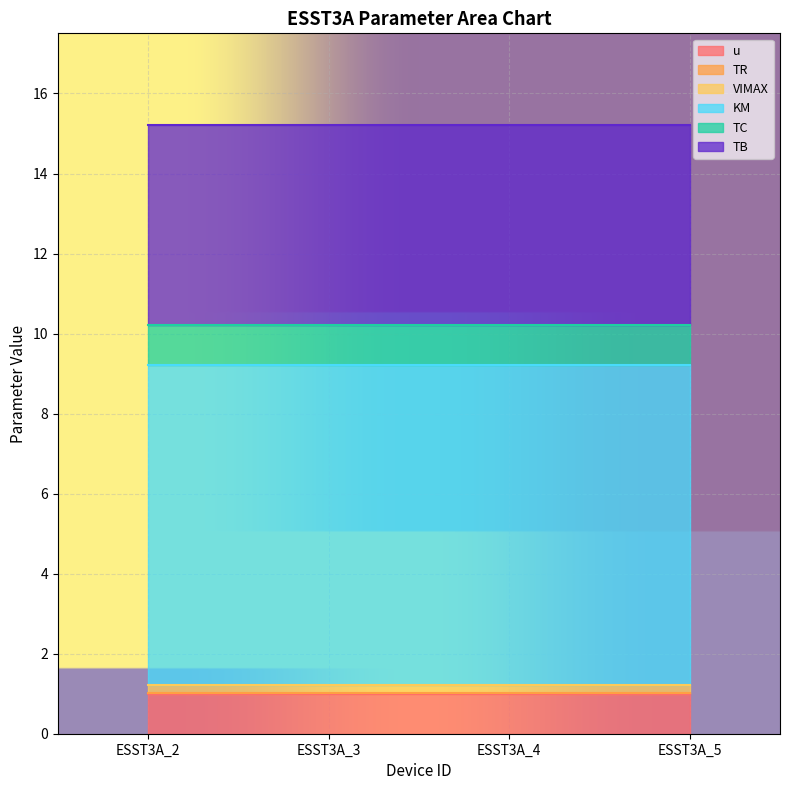

True or false: u and KM cross at least once.

False